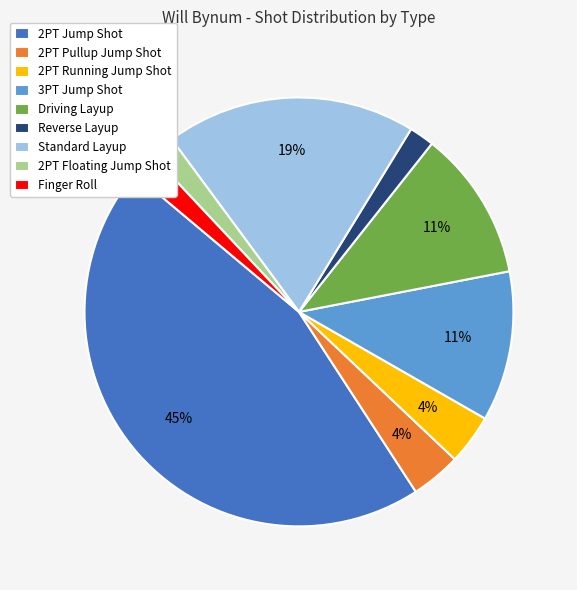

To the nearest percent, what is the combined percentage of Standard Layup and 2PT Running Jump Shot?

23%